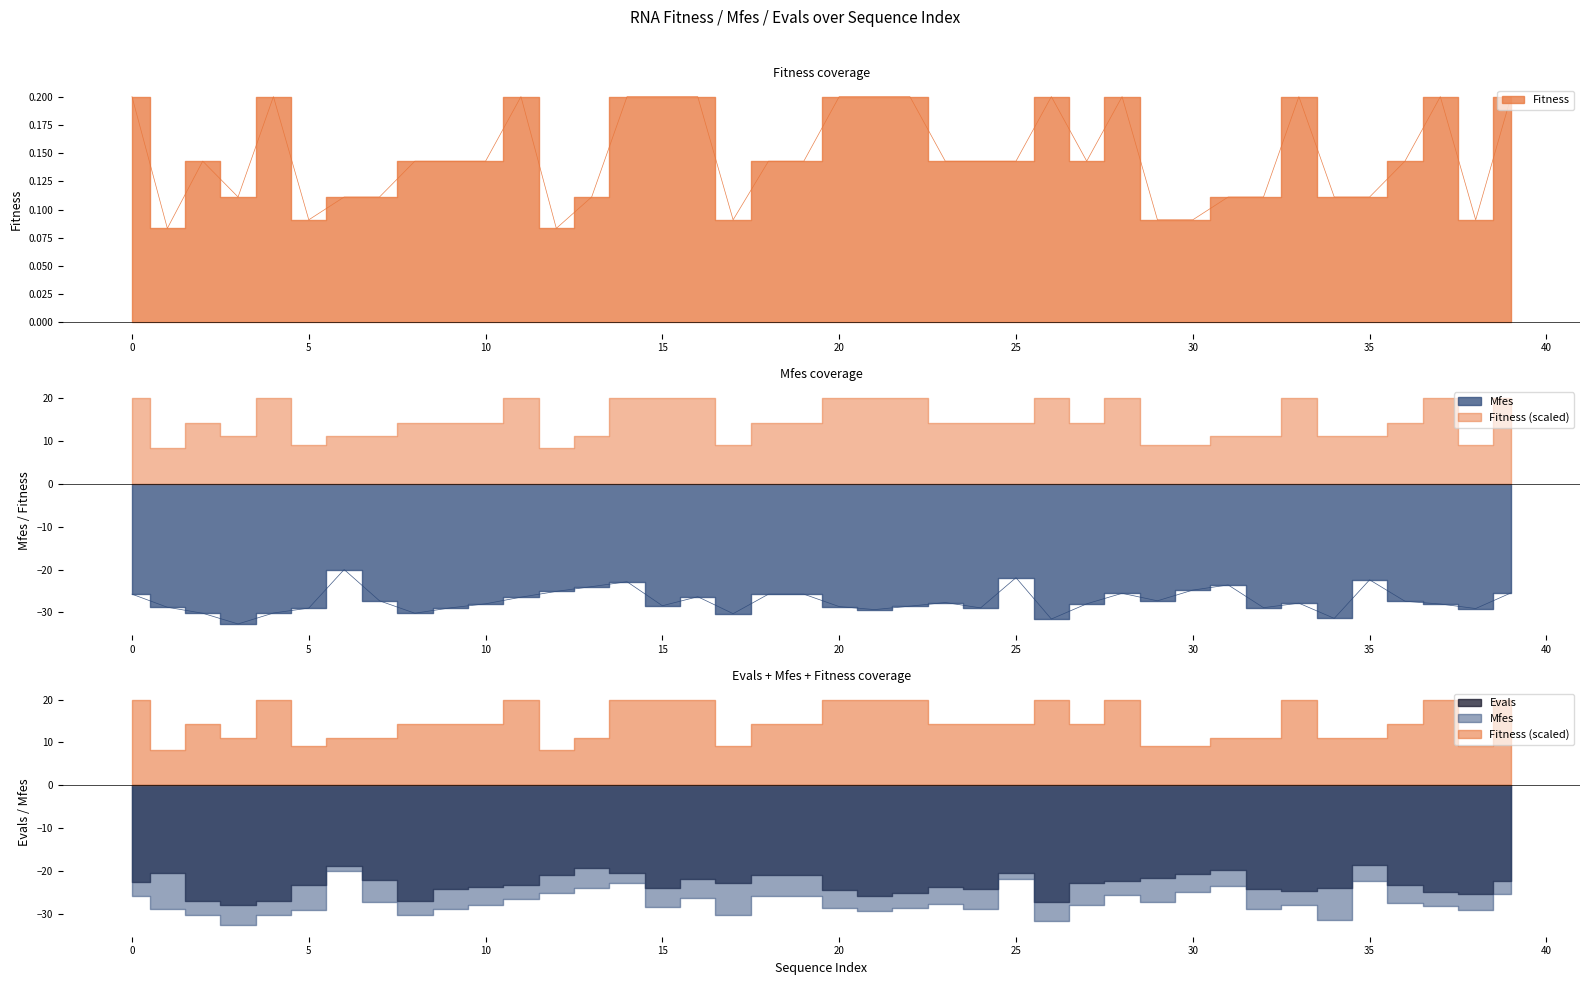

What is the difference between the Fitness values at 9 and 14?

0.1